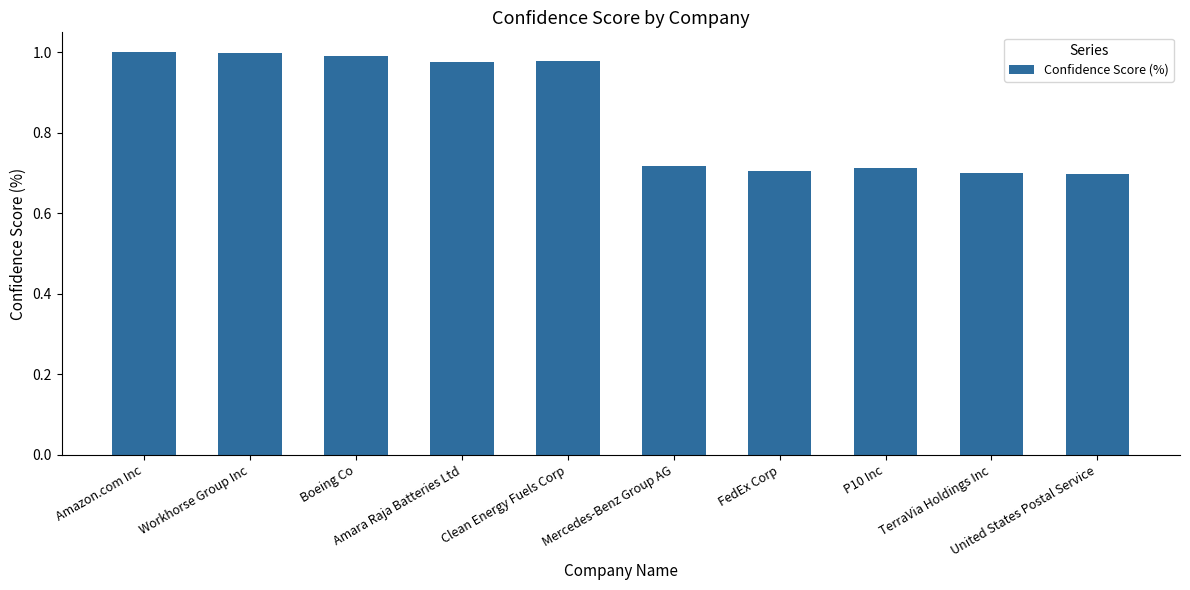

True or false: the data shows 1.0 at Amara Raja Batteries Ltd.

True